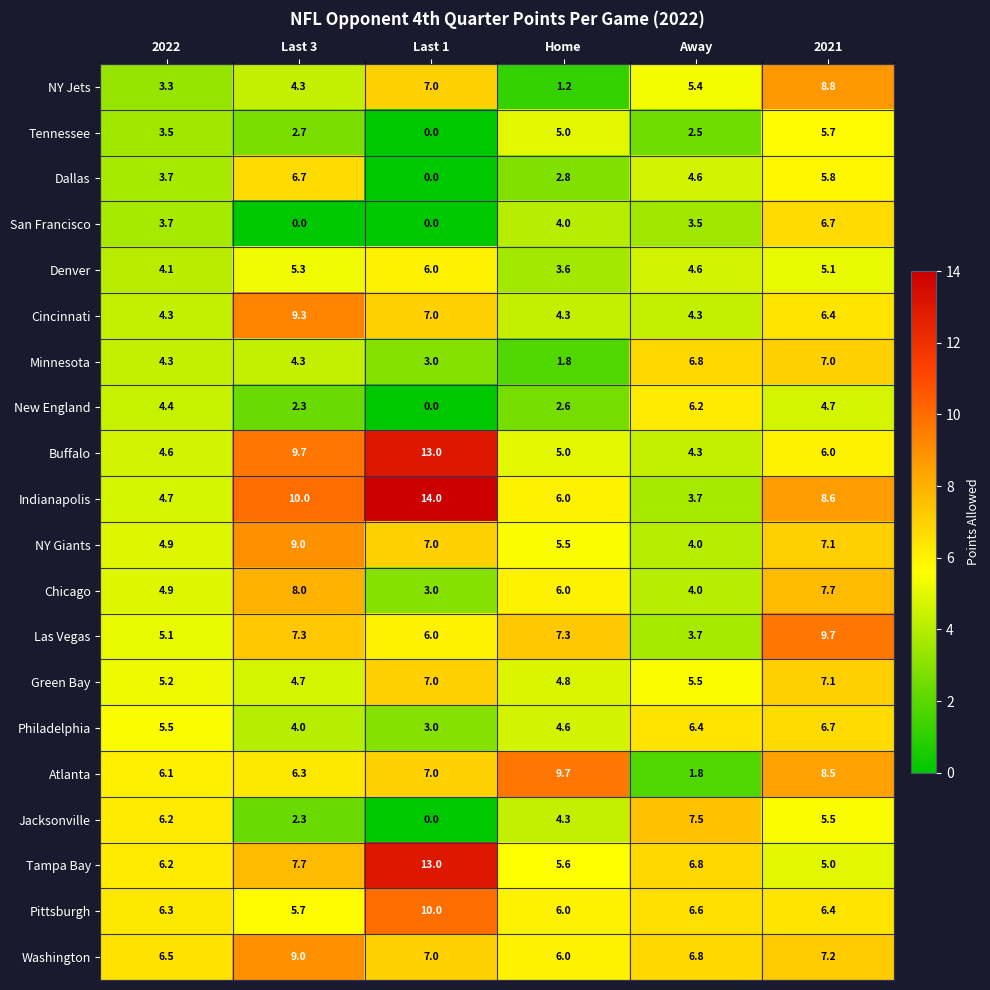

Rank the categories by Jacksonville value from lowest to highest.

Last 1, Last 3, Home, 2021, 2022, Away